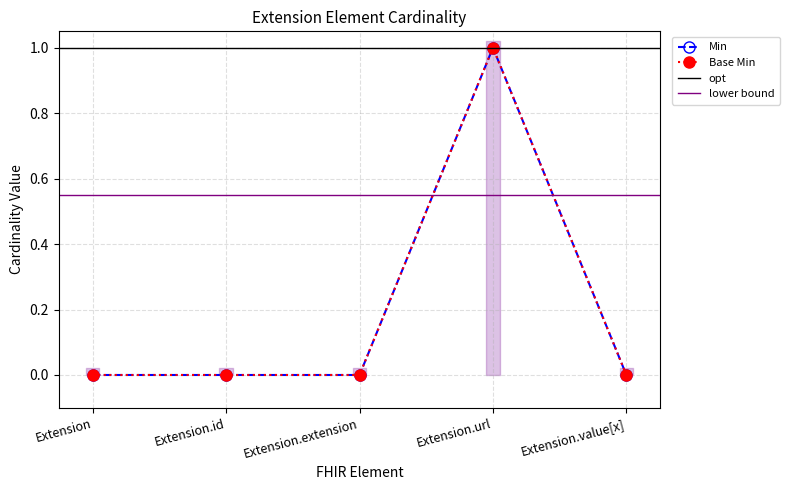

At how many categories does at least one series exceed 0?

1